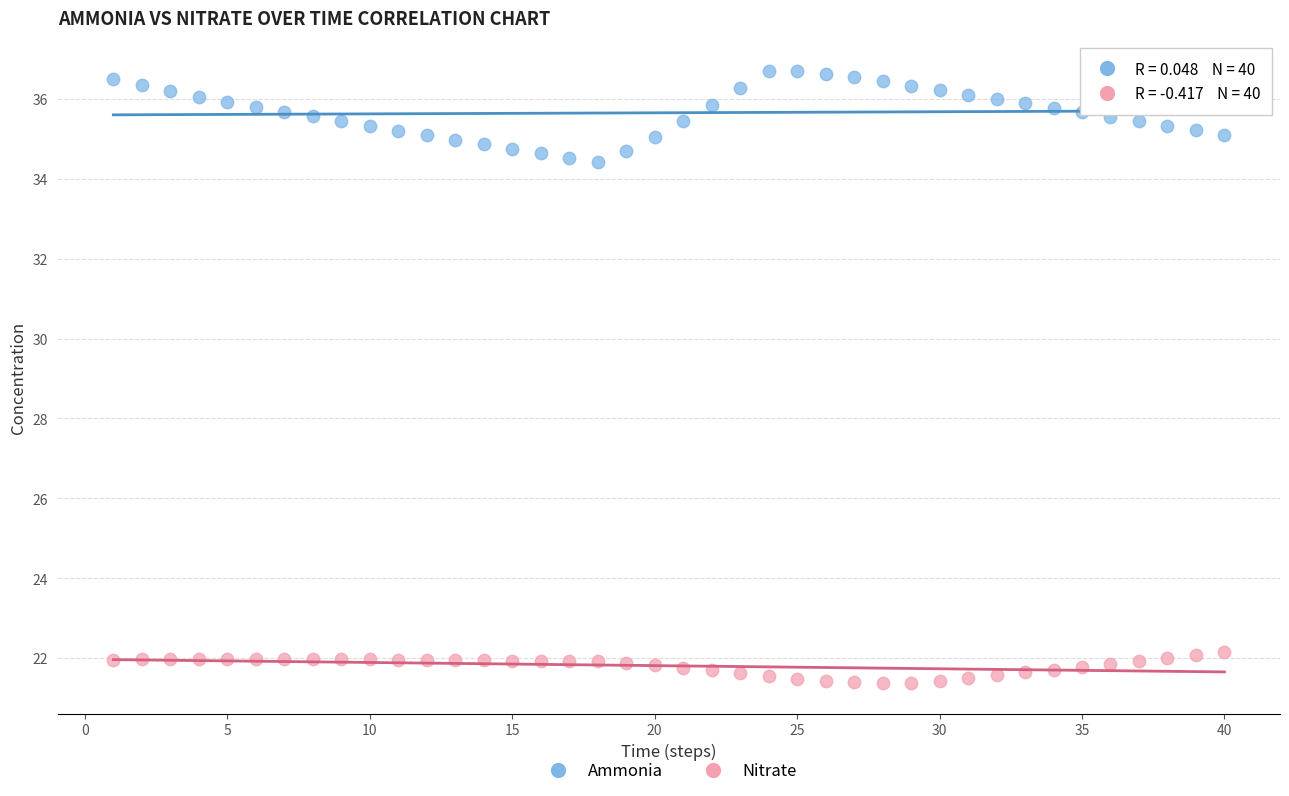

Across all data points, what is the range of Y values (max minus min)?

15.3